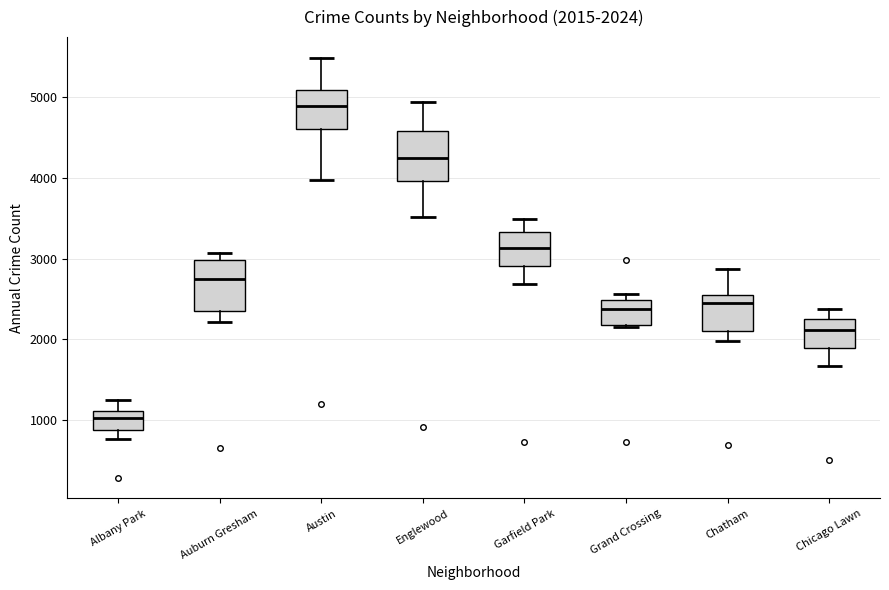

Which box's median line is the highest?

Austin